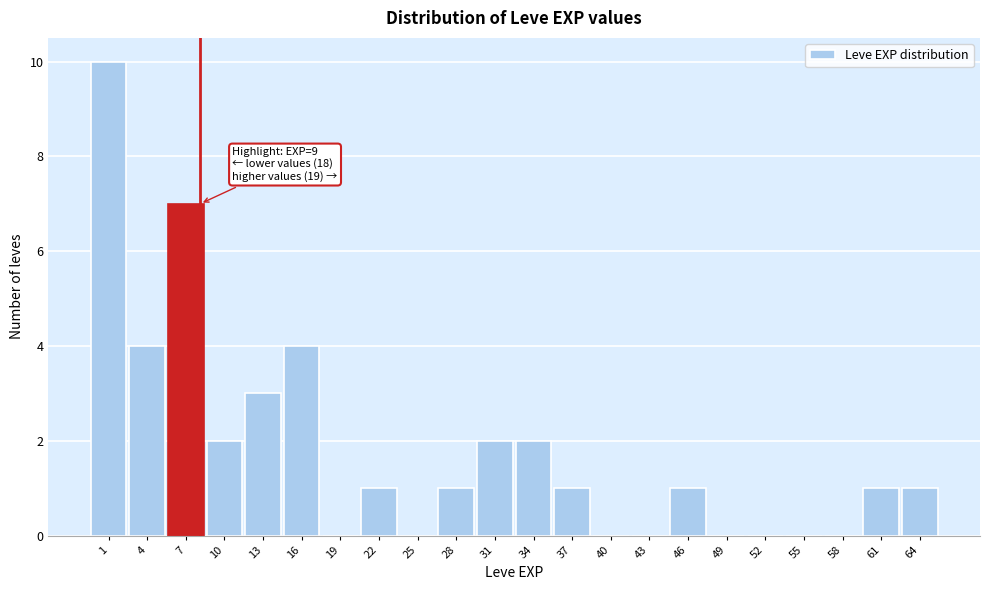

Reading left to right, list all the values displayed in this chart.

1=10	4=4	7=7	10=2	13=3	16=4	19=0	22=1	25=0	28=1	31=2	34=2	37=1	40=0	43=0	46=1	49=0	52=0	55=0	58=0	61=1	64=1